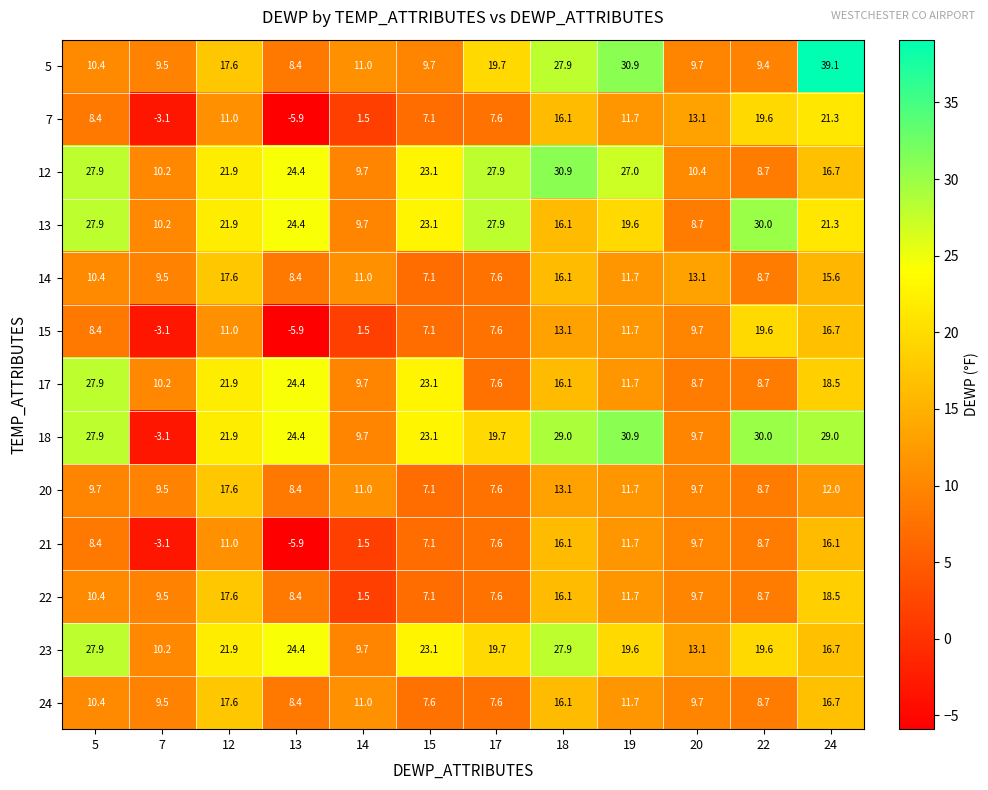

Where does the 20 series first go above 9?

5